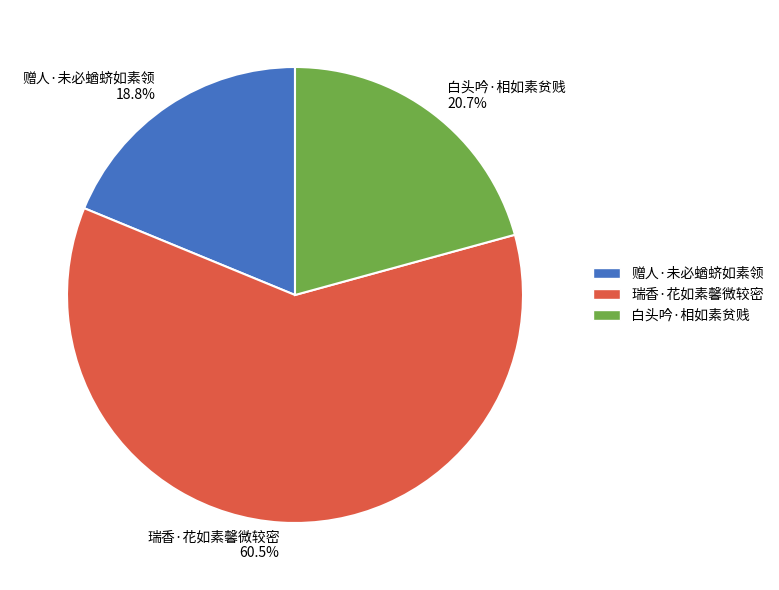

To the nearest percent, what percentage of the pie is 白头吟·相如素贫贱?

21%